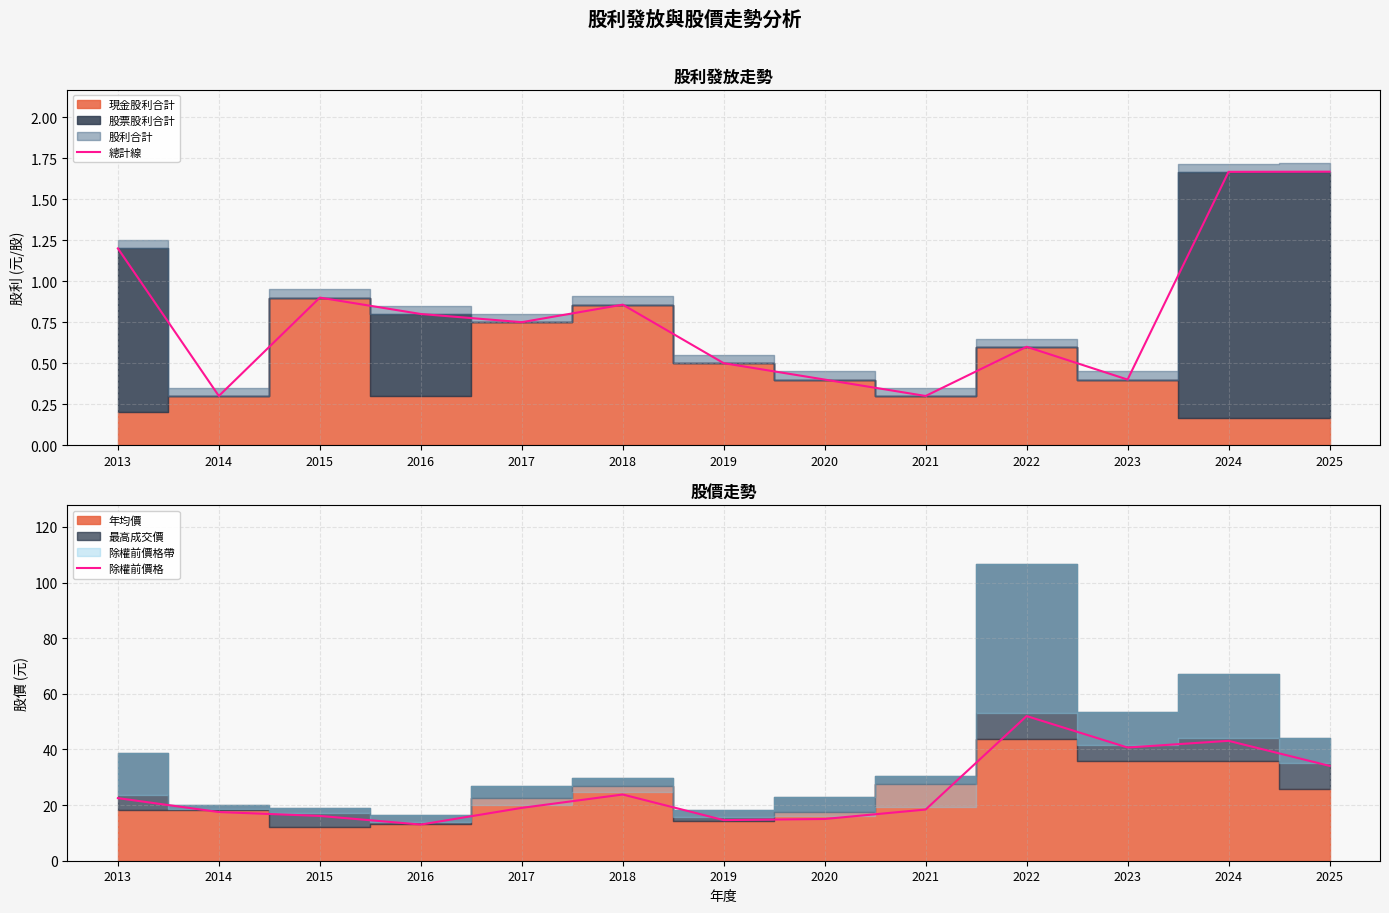

Is it true that 總計線 equals 0.9 at 2025?

False